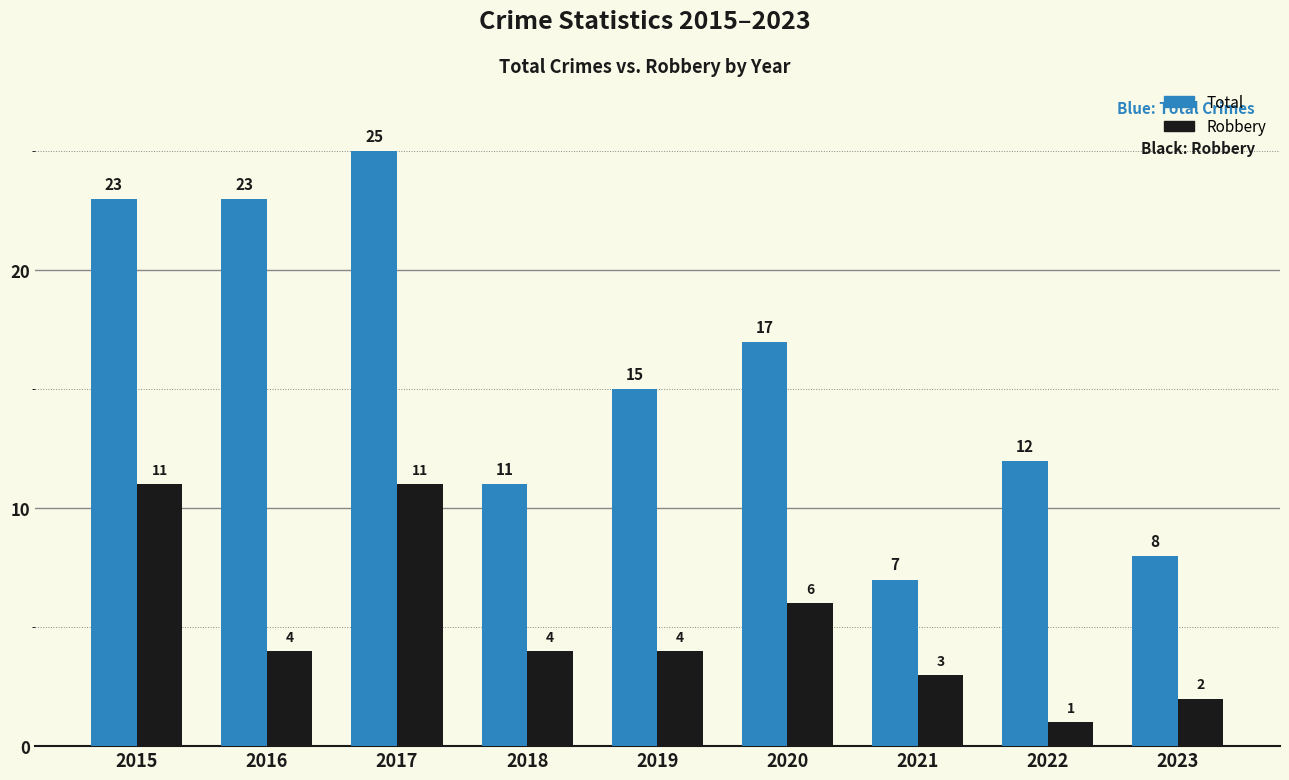

What is the approximate value of Robbery at 2016, to the nearest 5?

5